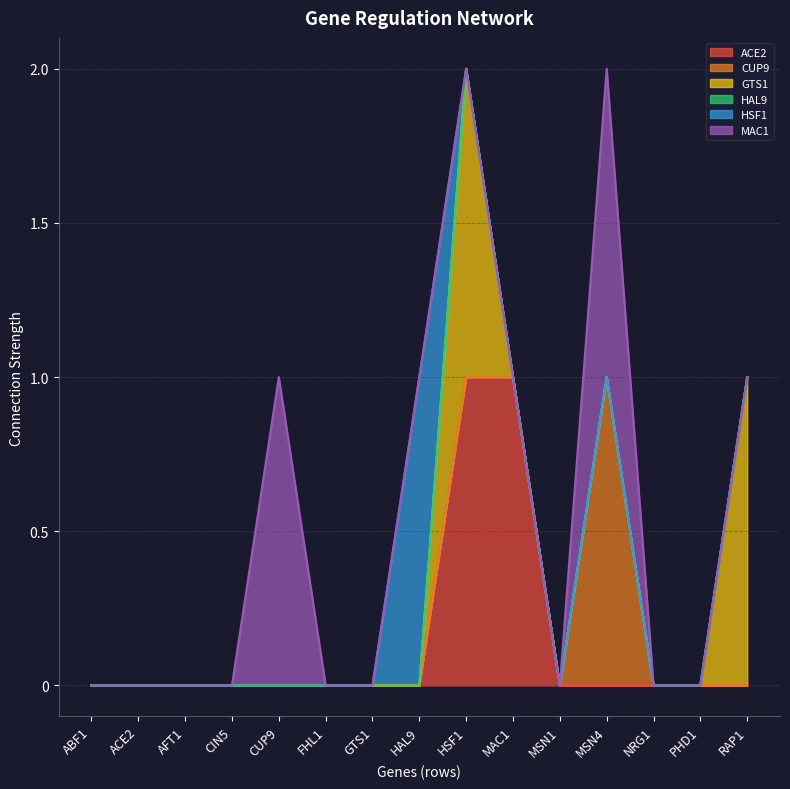

What is the difference between the highest and lowest values at HAL9?

1